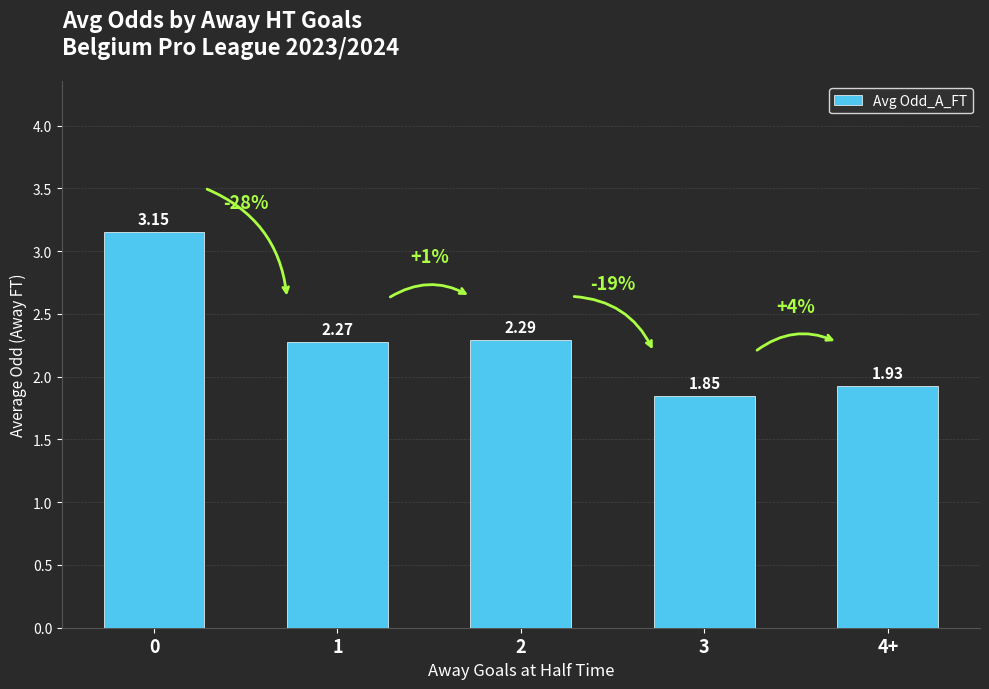

Is it true that the value at 3 is 0.8?

False